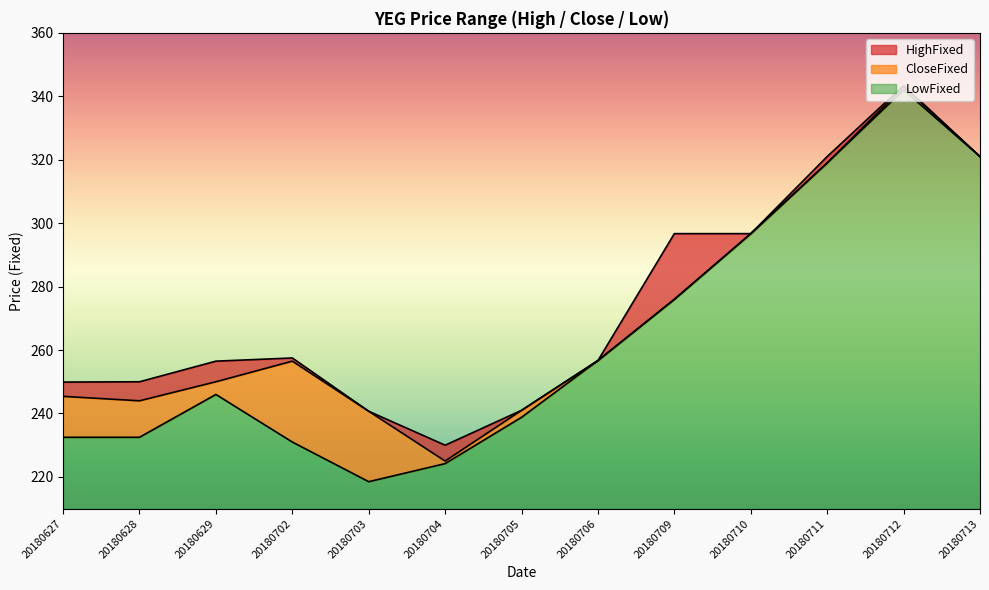

What is the difference between the CloseFixed values at 20180705 and 20180627?

4.4